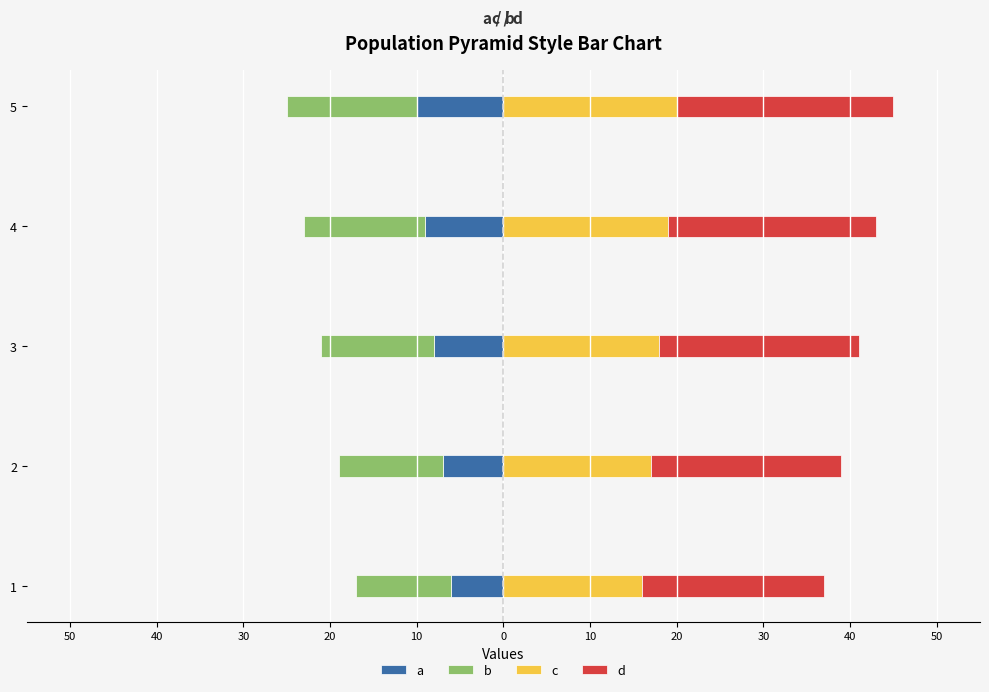

Is the value of c at 3 greater than the value of d at 3?

No